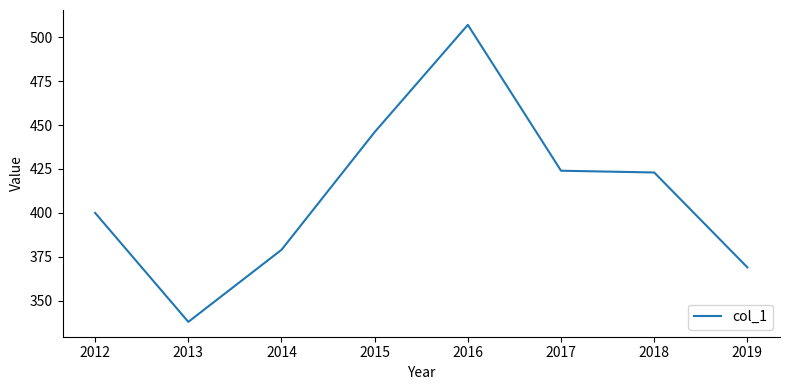

Is this an area chart (filled region under the line)?

No